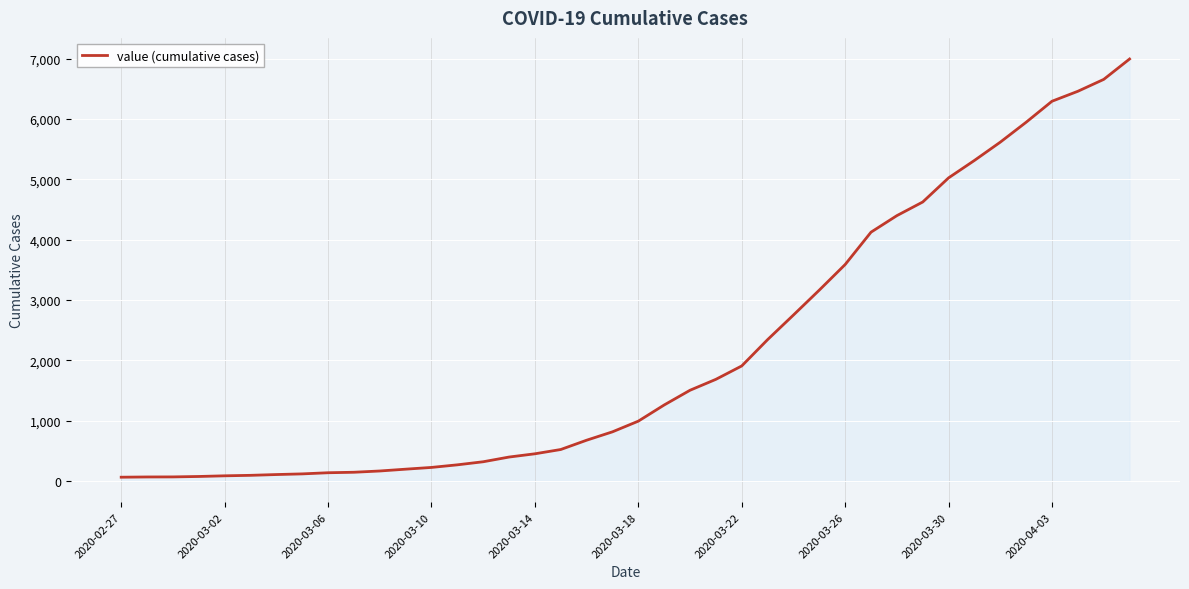

What is the greatest value displayed?

6995